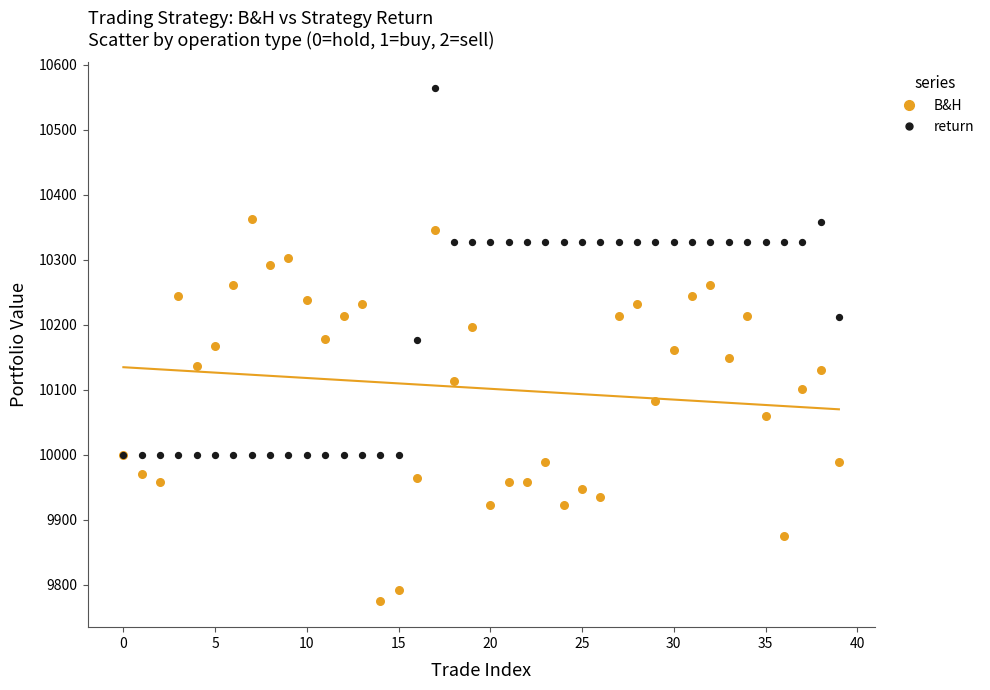

Which series reaches the maximum Y coordinate?

return